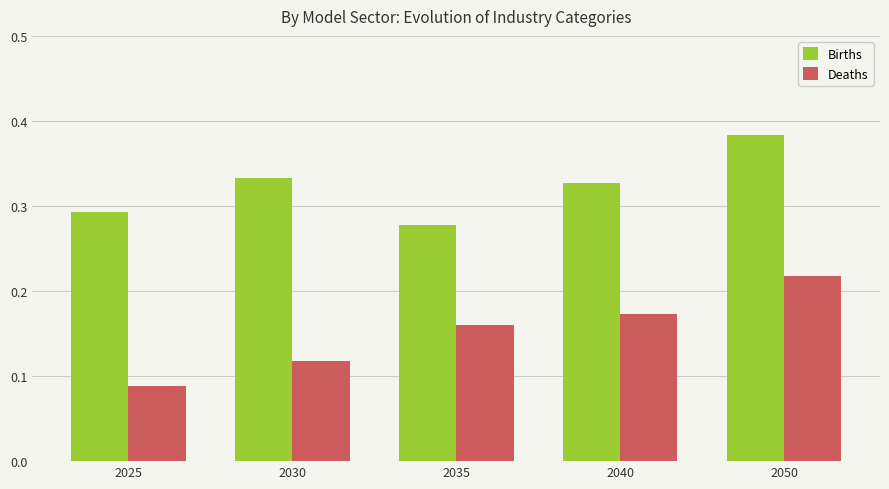

Which label corresponds to the largest value in the chart?

2050